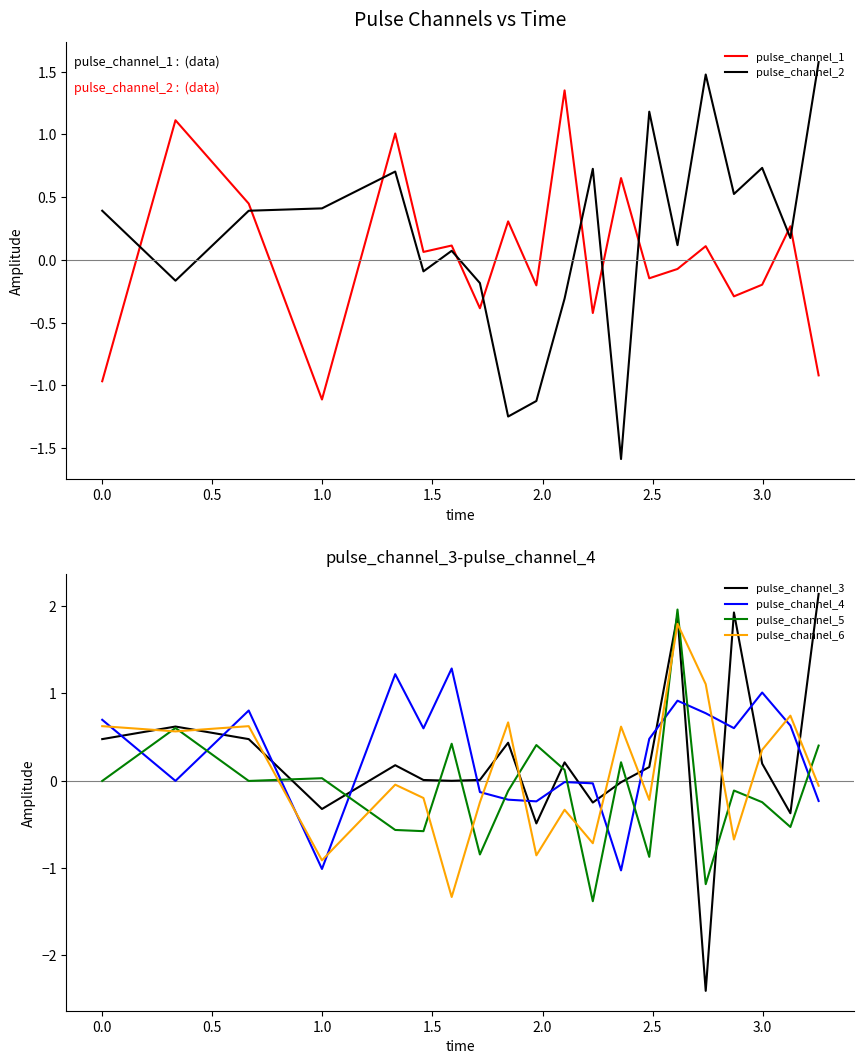

In pulse_channel_1, how many points are lower than both neighbors (excluding endpoints)?

7